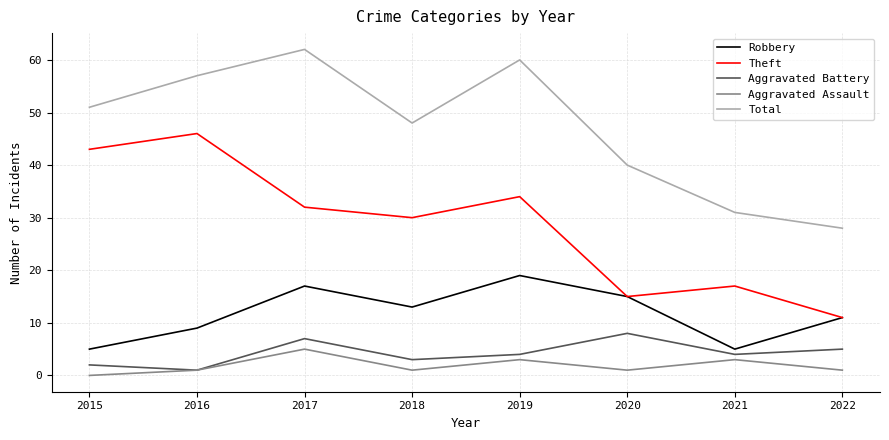

What is the approximate value of Robbery at 2020?

15